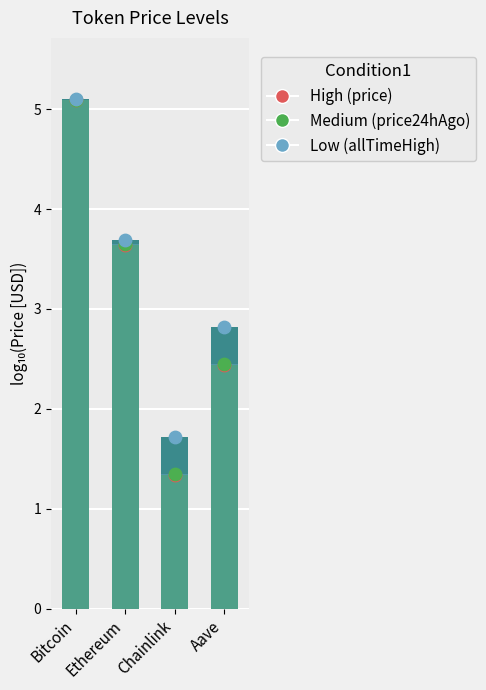

At which category is the sum across all series the highest?

Bitcoin